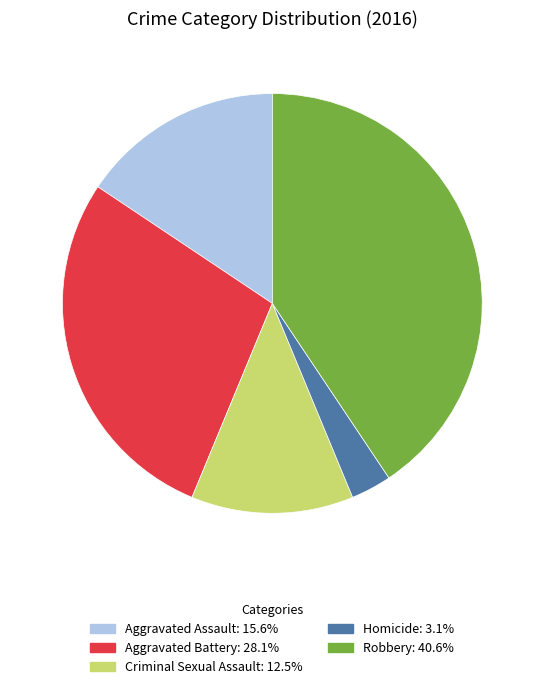

Does any single category account for the majority?

No